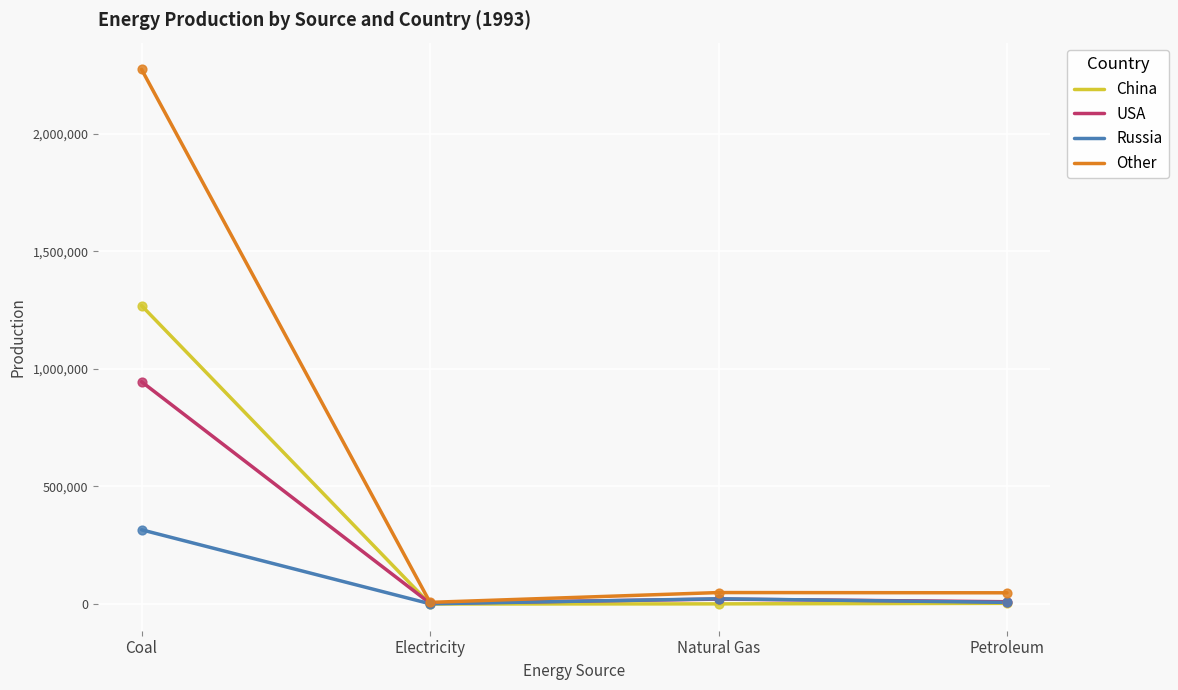

At which category is the sum across all series the highest?

Coal